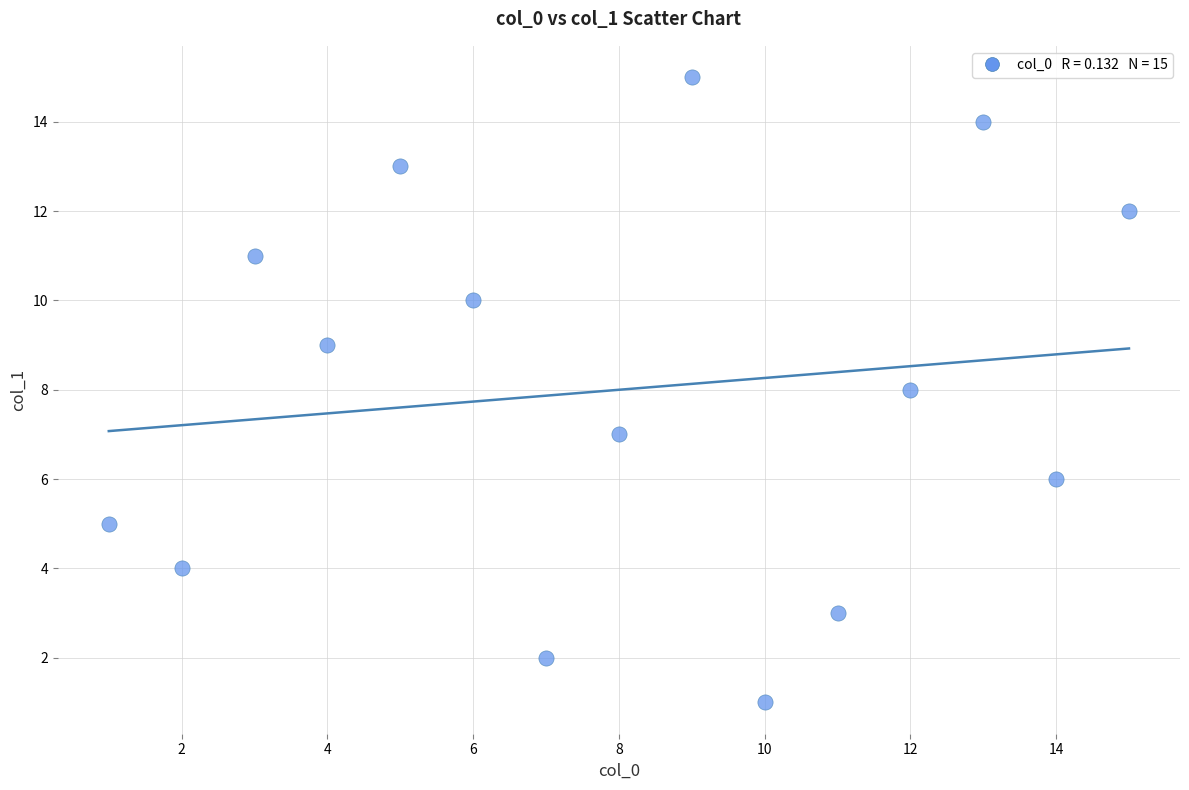

What is the range of Y values (max minus min)?

14